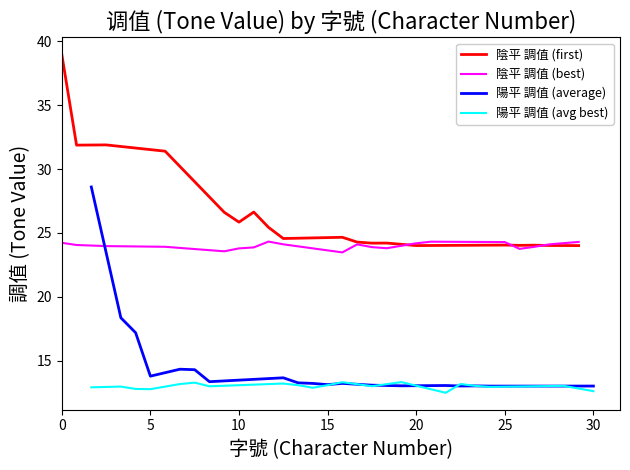

What is the maximum value for 陰平 調值 (first)?

39.0